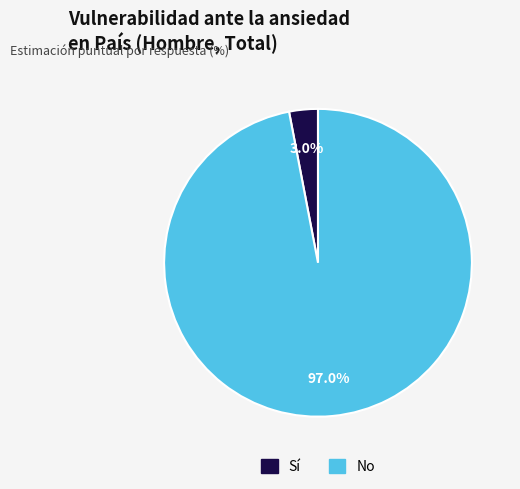

To the nearest percent, what percentage of the pie is No?

97%